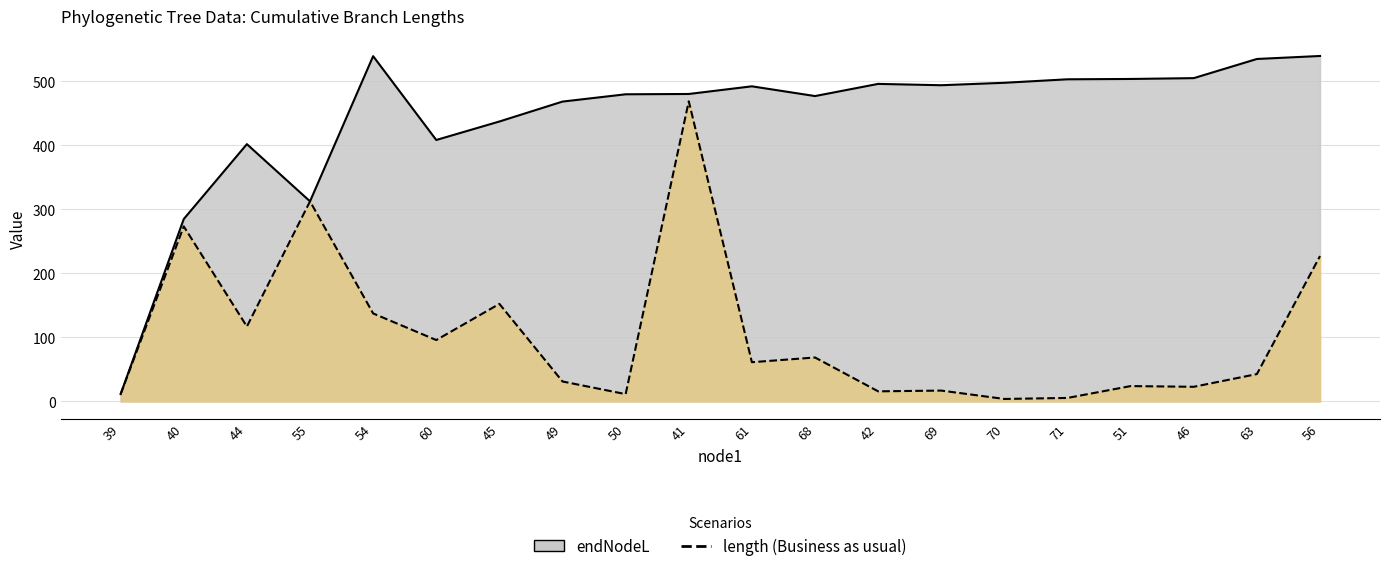

At which category does the data reach its first local valley?

44